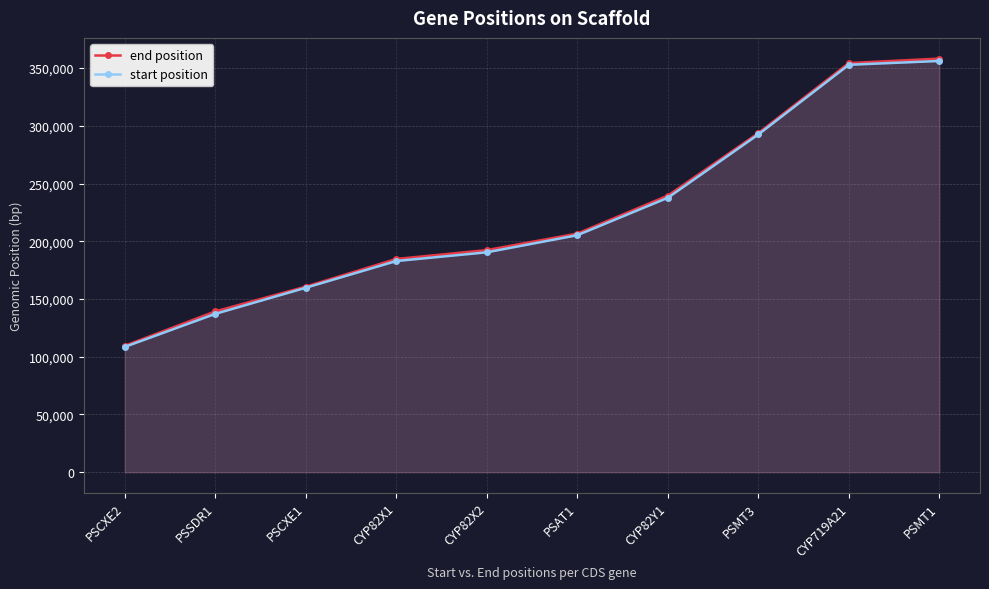

Is the value of start position at PSMT1 greater than the value of end position at PSSDR1?

Yes